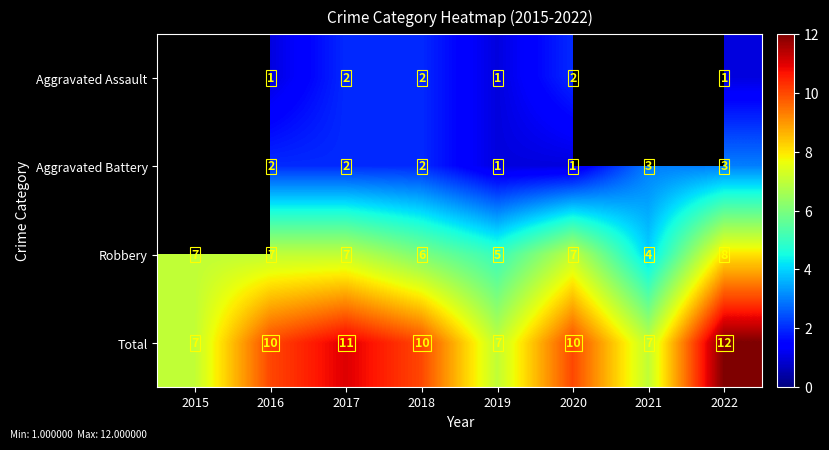

How many Total values are between 7 and 11?

7